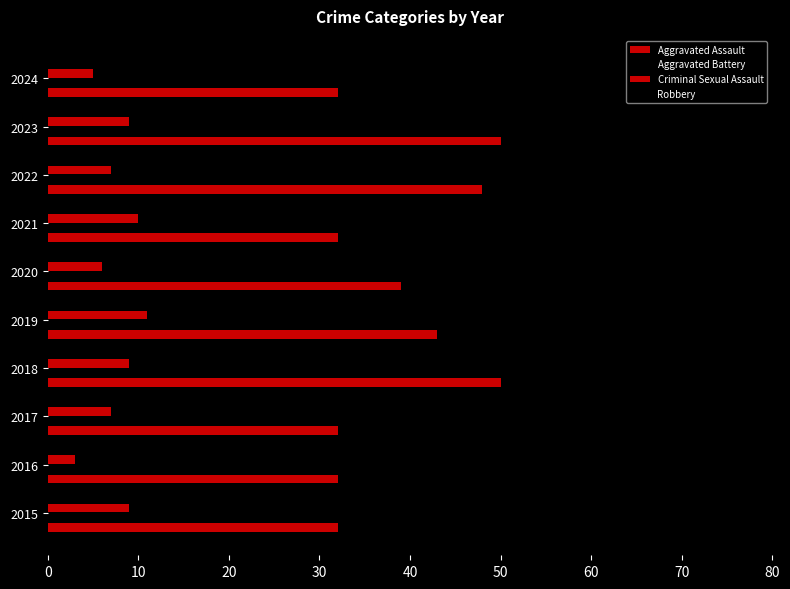

Reading left to right, what are all the values shown in this chart?

Aggravated Assault: 32	32	32	50	43	39	32	48	50	32
Aggravated Battery: 31	41	32	37	44	35	31	36	30	19
Criminal Sexual Assault: 9	3	7	9	11	6	10	7	9	5
Robbery: 41	69	55	33	17	40	59	50	61	33